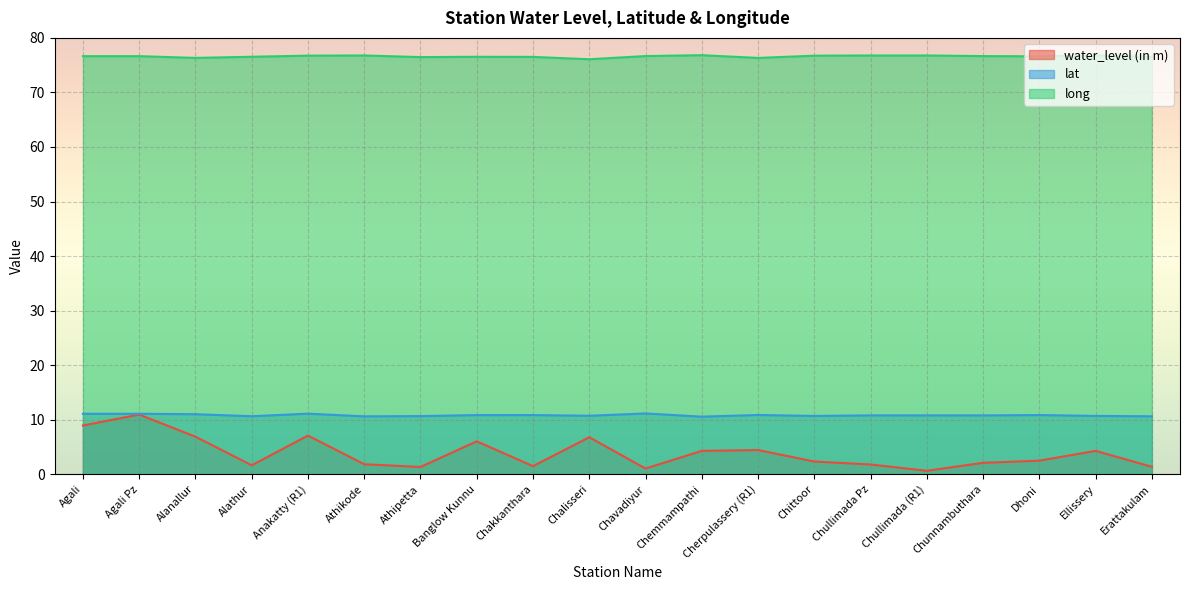

At which category does the chart reach its minimum across all series?

Chullimada (R1)